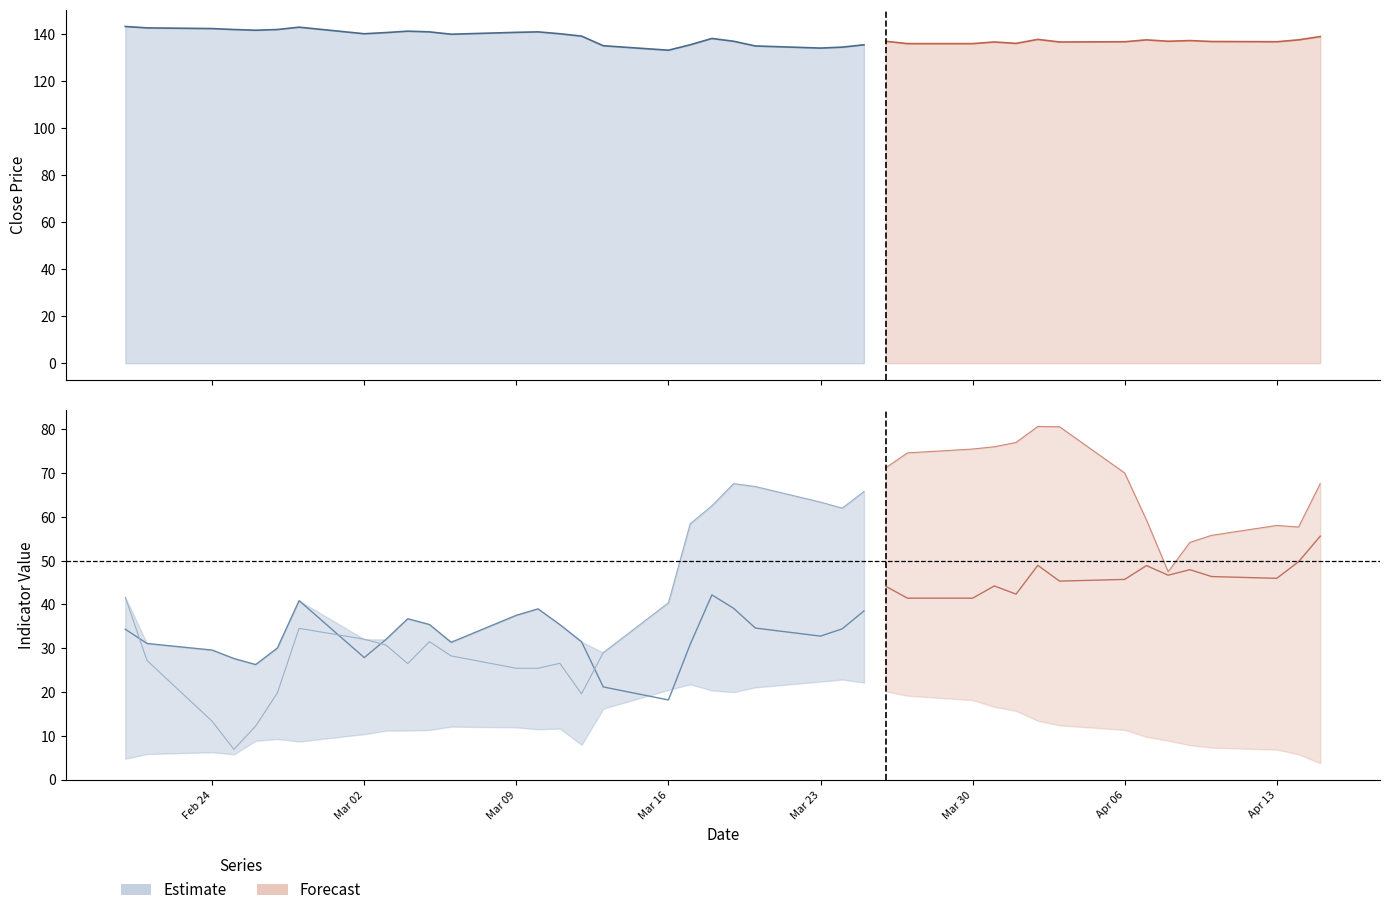

What value does the Close series have at 22?

134.1